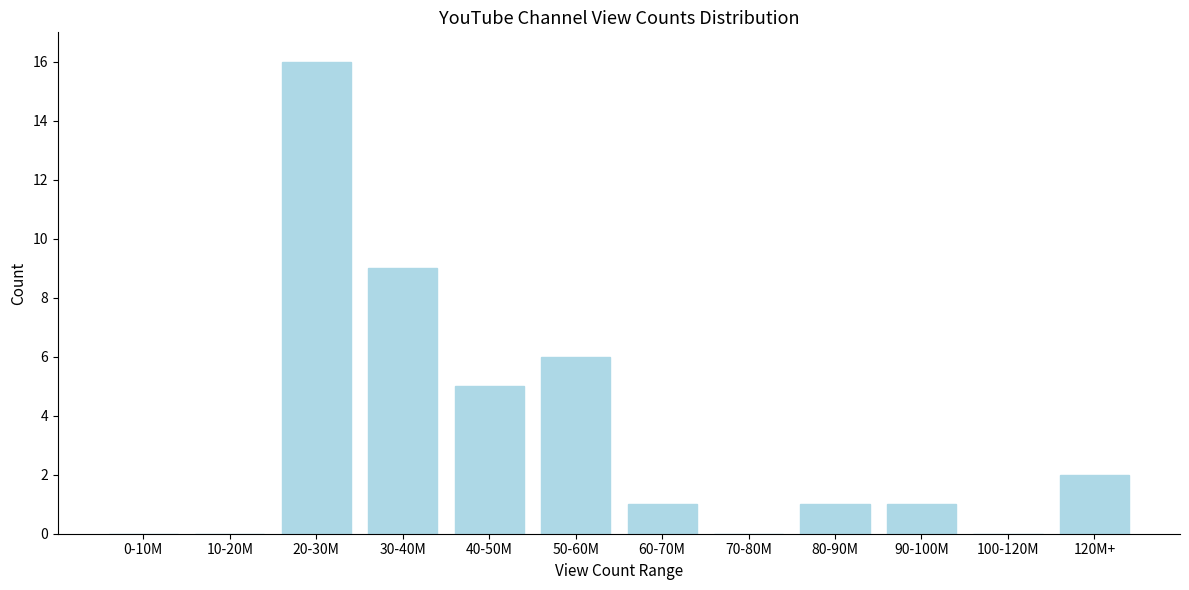

Reading left to right, extract all data points from this chart.

0-10M=0	10-20M=0	20-30M=16	30-40M=9	40-50M=5	50-60M=6	60-70M=1	70-80M=0	80-90M=1	90-100M=1	100-120M=0	120M+=2